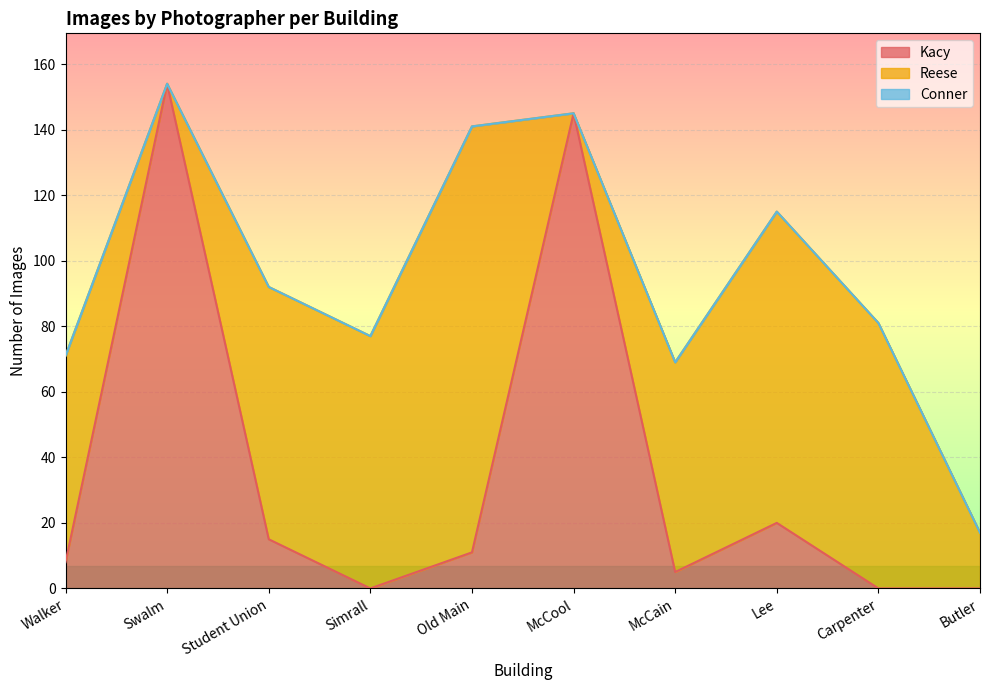

True or false: Conner has more than 0 points higher than both neighbors.

False